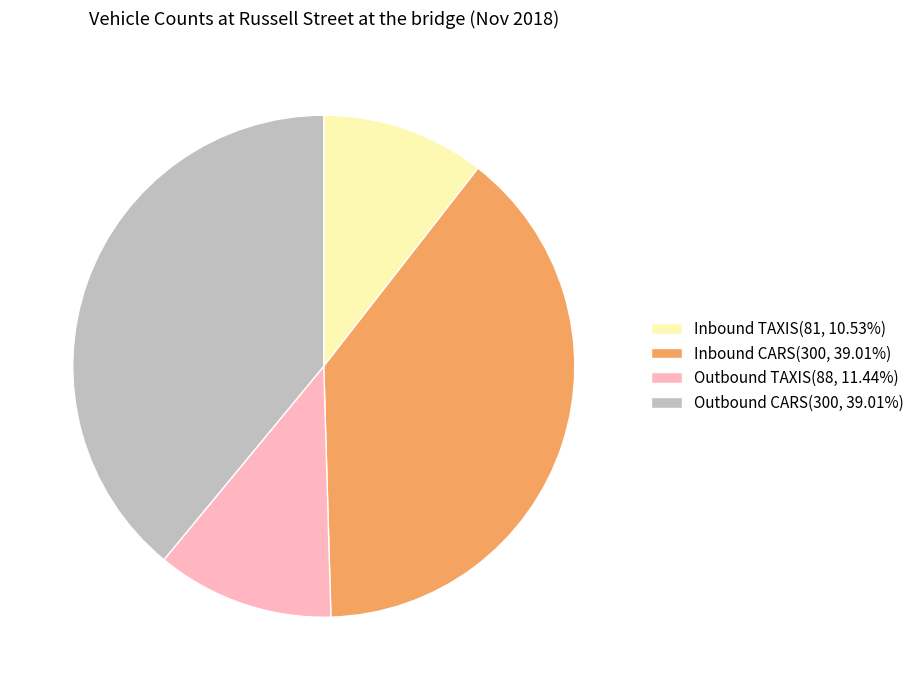

Count the number of slices in the pie.

4